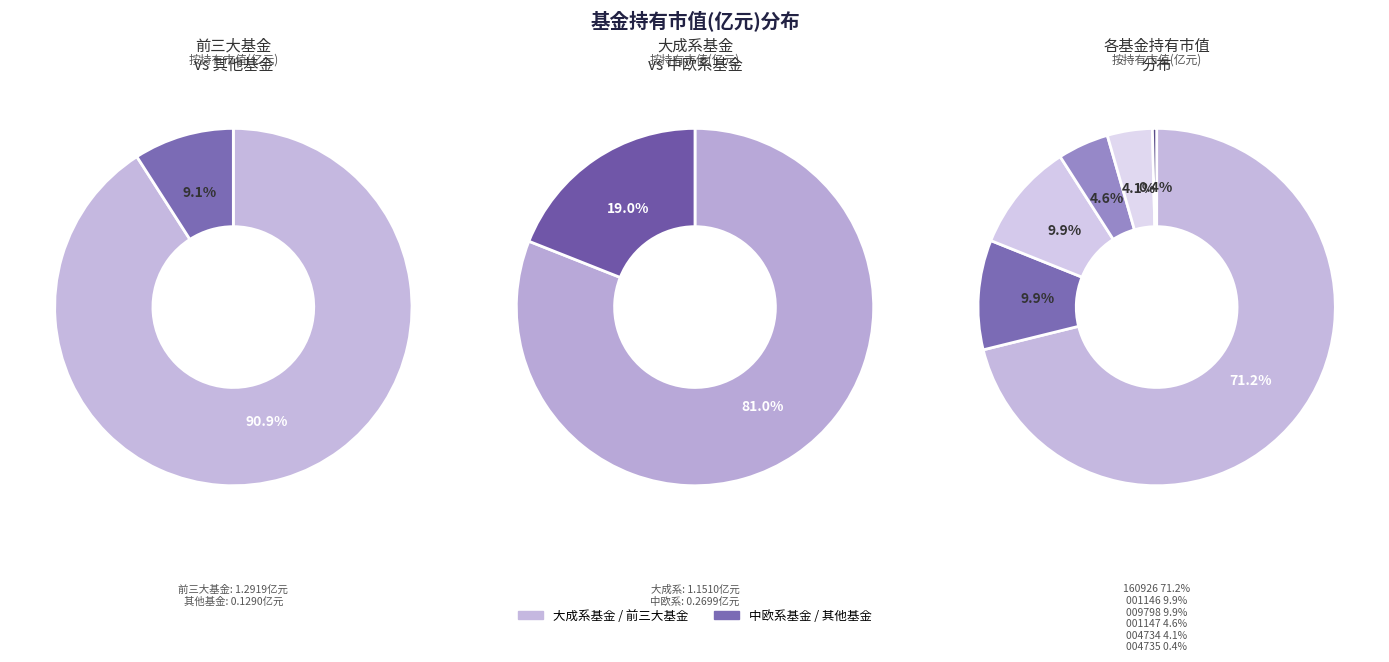

To the nearest percent, what portion does 中欧瑾源灵活配置混合-C represent?

5%